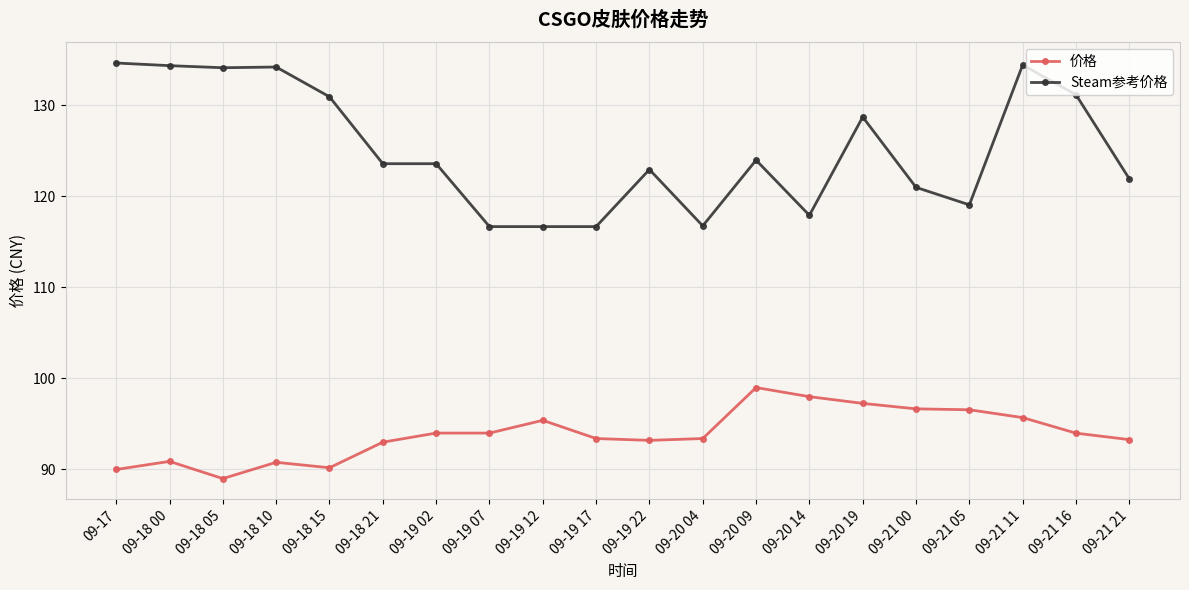

Is the value of 价格 at 09-19 17 greater than the value of Steam参考价格 at 09-19 12?

No